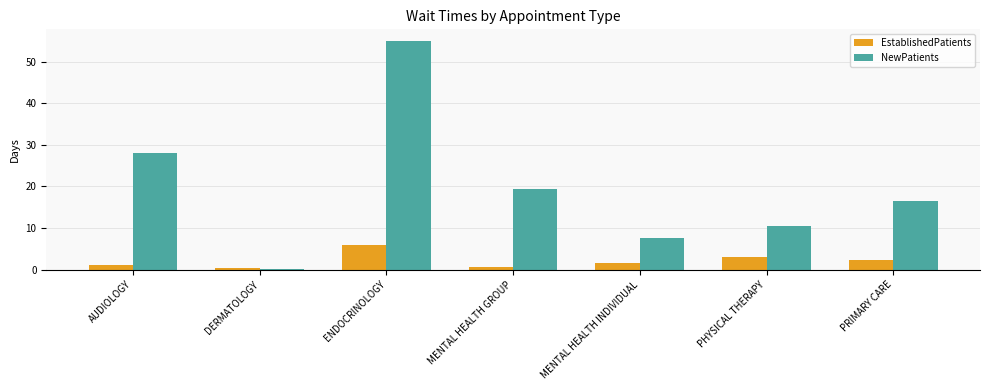

Which series has the largest total across all categories?

NewPatients